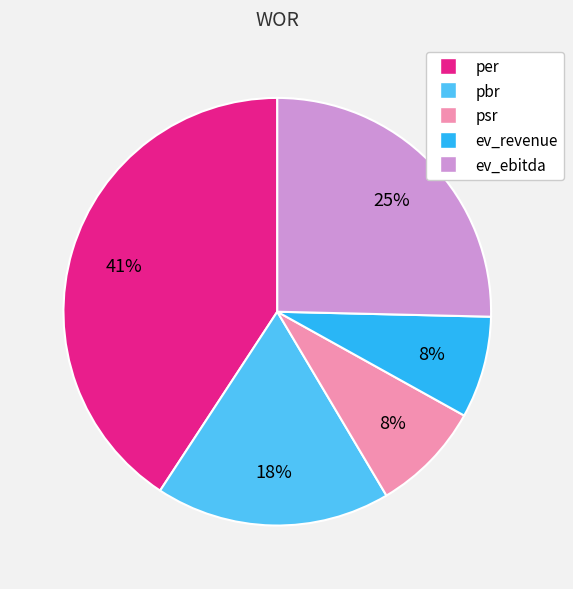

To the nearest percent, what is the combined percentage of per and pbr?

59%